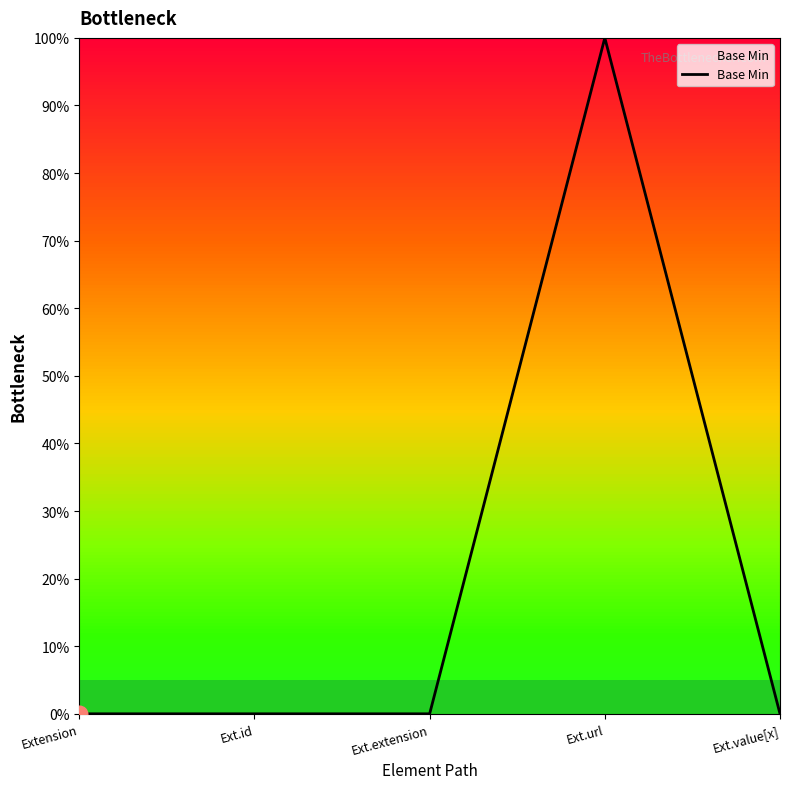

Is it true that the value at Ext.id is 1?

False